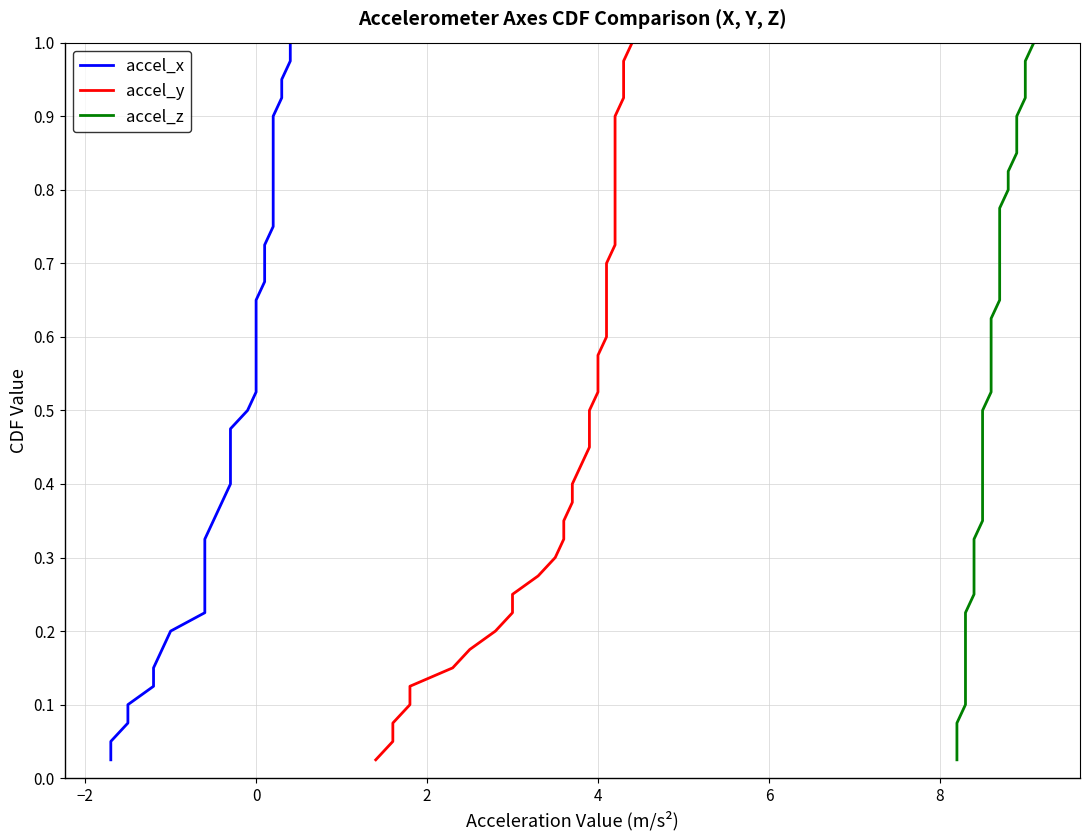

What is the label of the 2nd point from the left?

−2